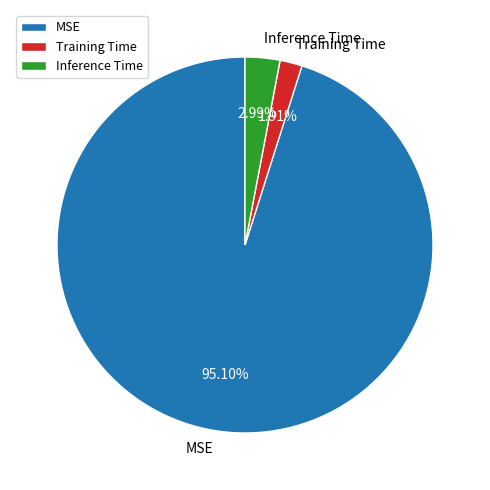

True or false: Training Time accounts for 2% of the total.

True